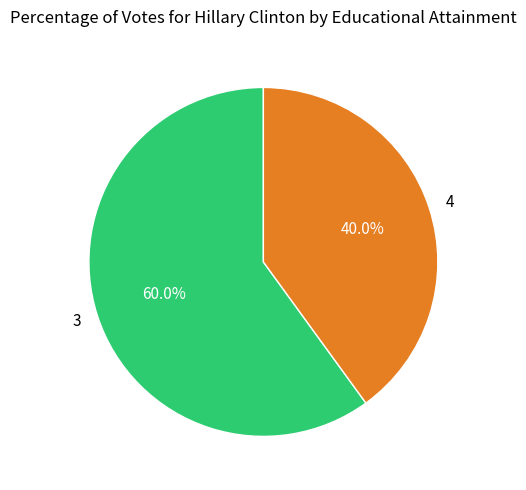

To the nearest percent, what is the difference between the 3 and 4 slice percentages?

20%